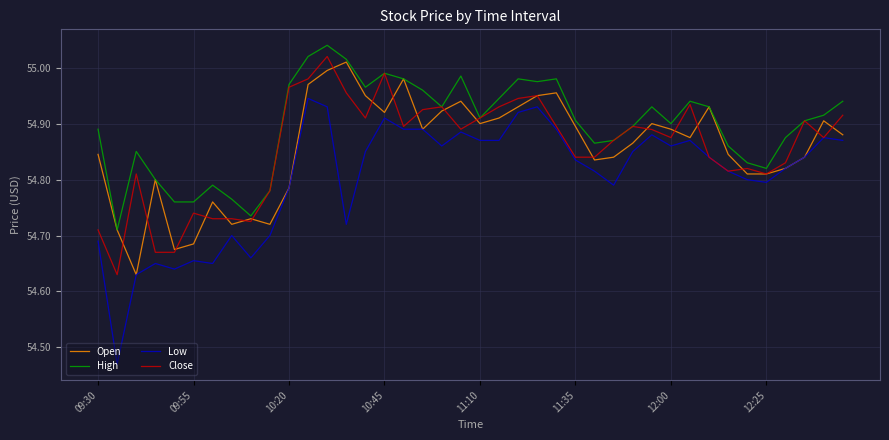

True or false: Low and High intersect in this chart.

False